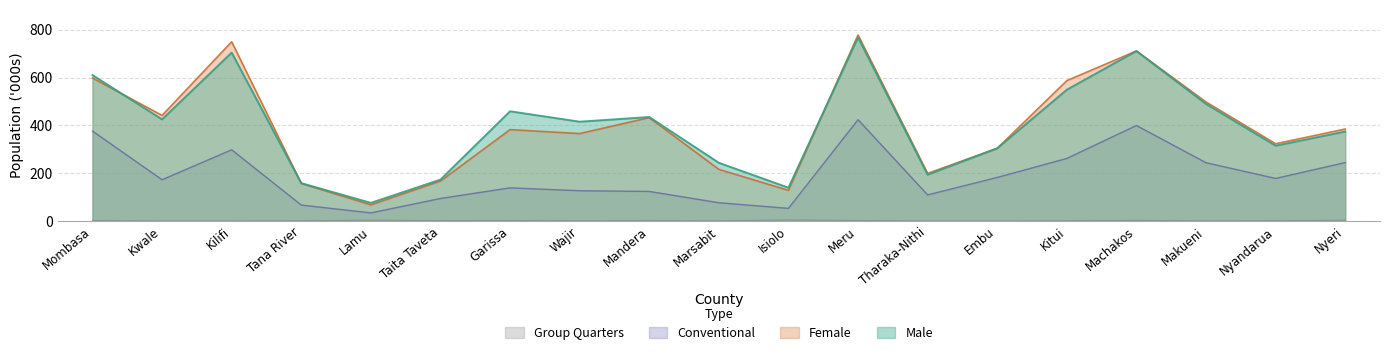

How many distinct data groups are displayed?

4